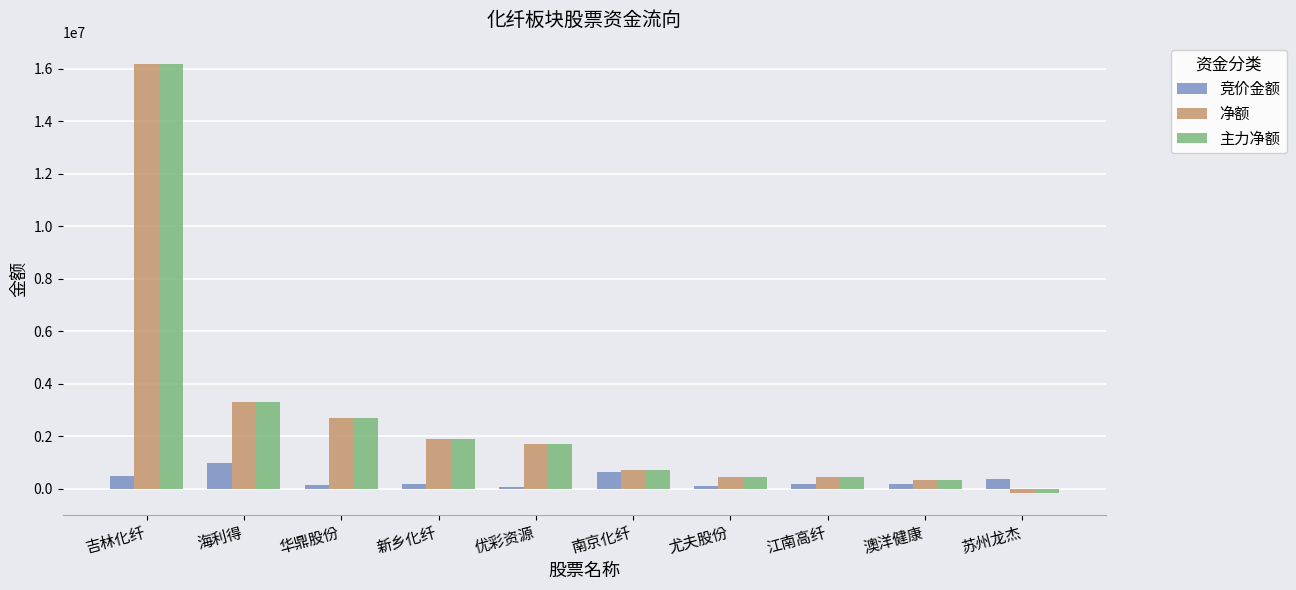

At which label is 主力净额 closest to 7998654?

海利得